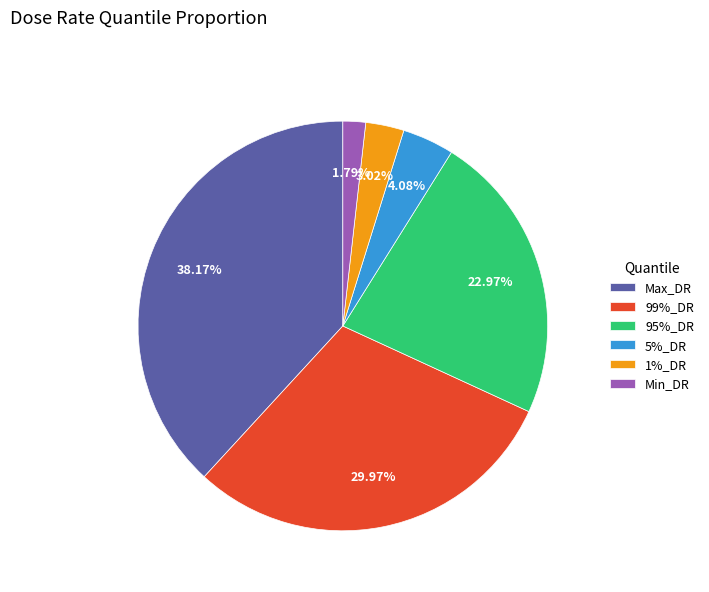

True or false: Max_DR accounts for 38% of the total.

True